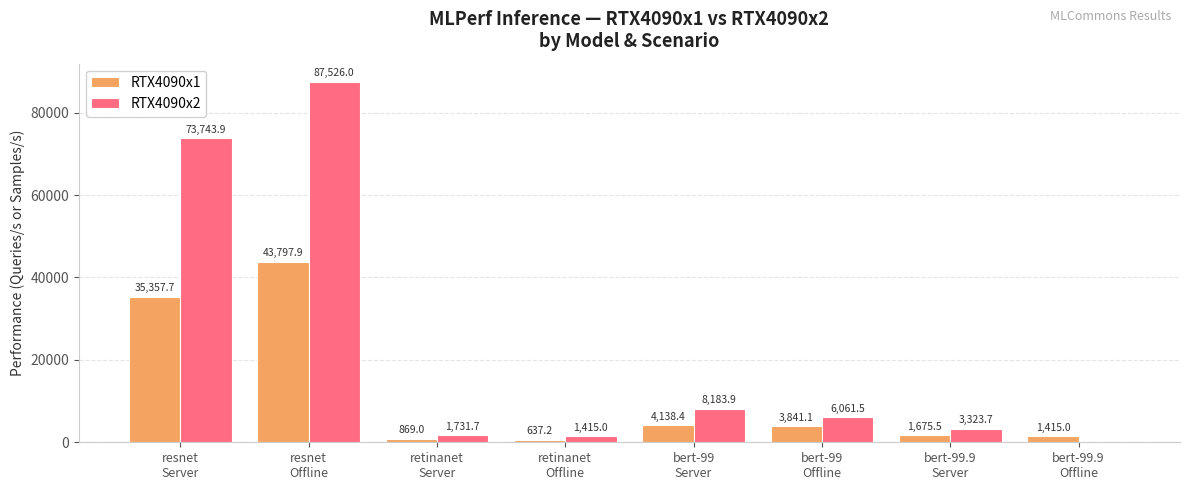

Reading right to left, transcribe all the data shown in this chart.

RTX4090x1: 1415.0	1675.5	3841.1	4138.4	637.2	869.0	43797.9	35357.7
RTX4090x2: 0.0	3323.7	6061.5	8183.9	1415.0	1731.7	87526.0	73743.9